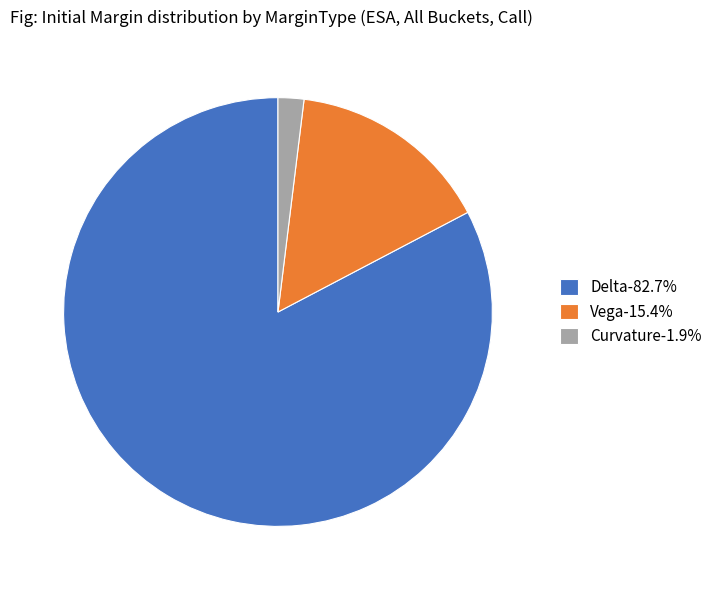

Does Delta-82.7% account for over 50% of the chart?

Yes